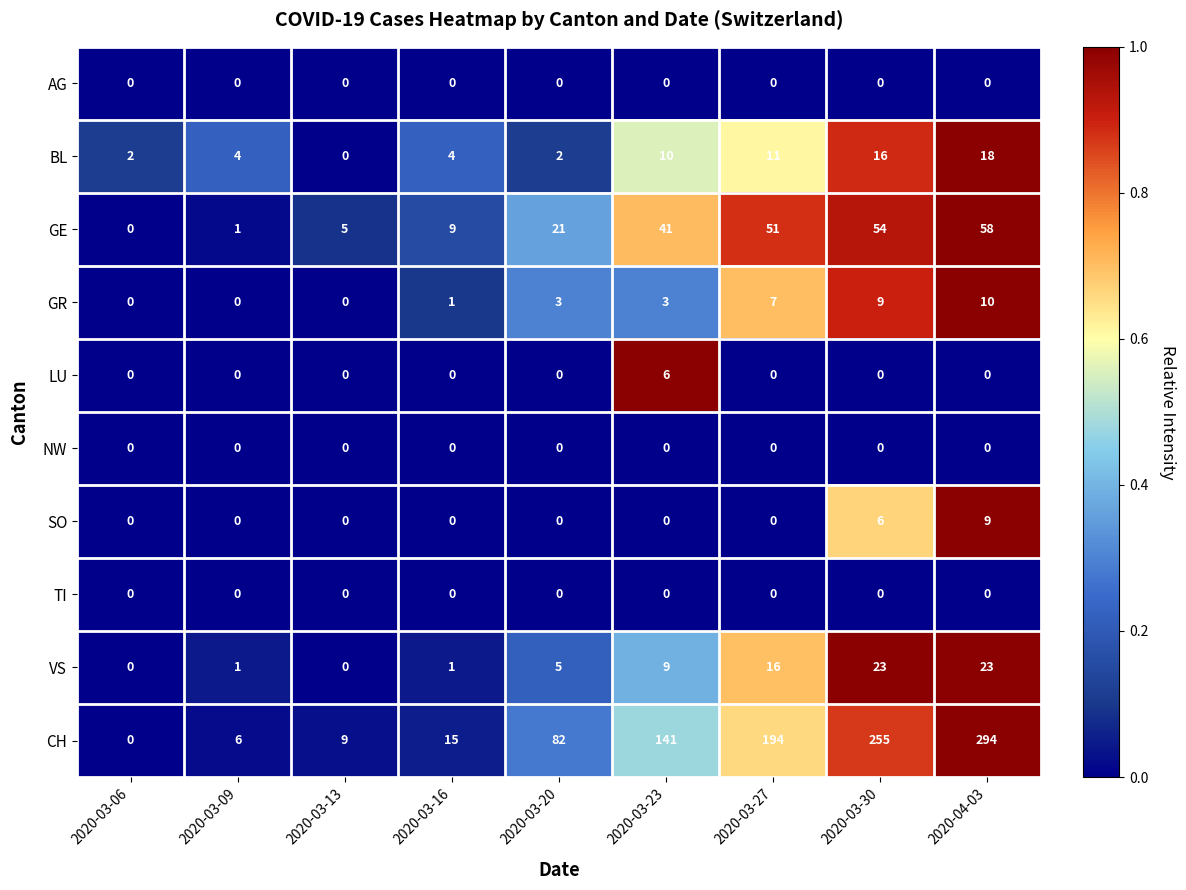

What is the highest value of the BL series?

18